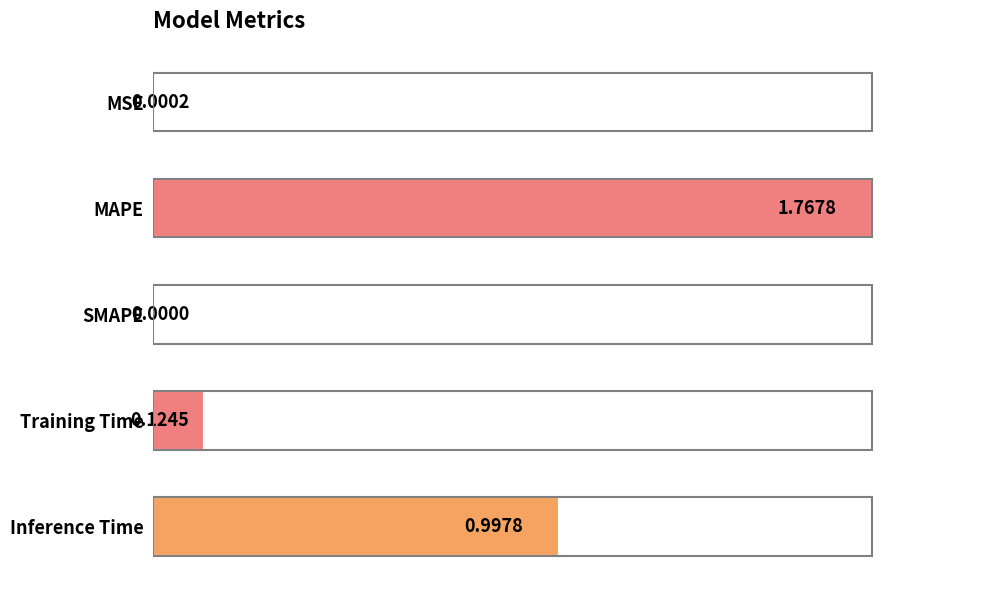

What is the greatest value displayed?

1.0